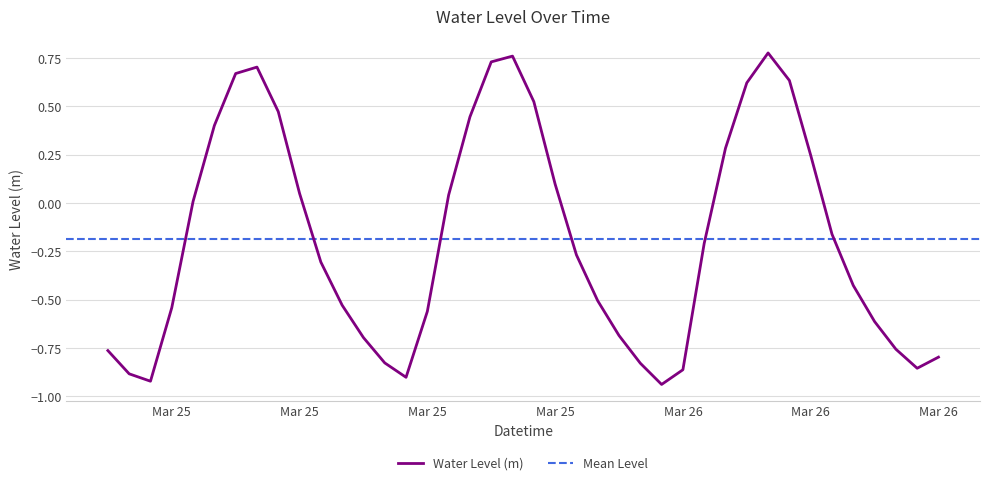

Count the number of categories in the chart.

40